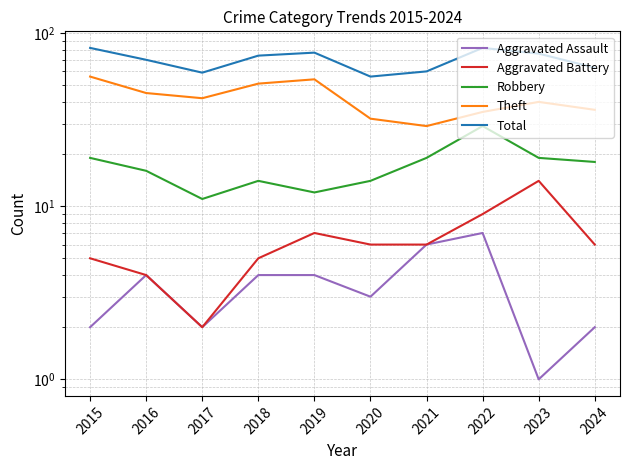

Is the value of Aggravated Assault at 2016 greater than the value of Aggravated Battery at 2024?

No